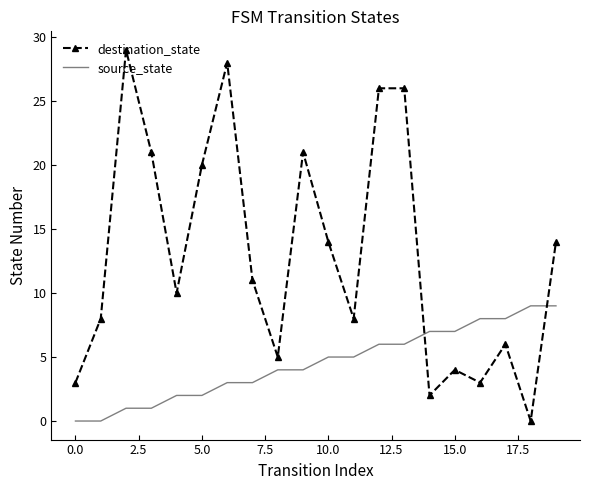

True or false: source_state and destination_state cross at least once.

True